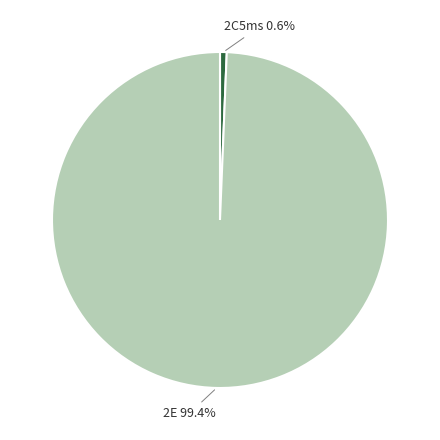

Is there a majority slice in this chart?

Yes